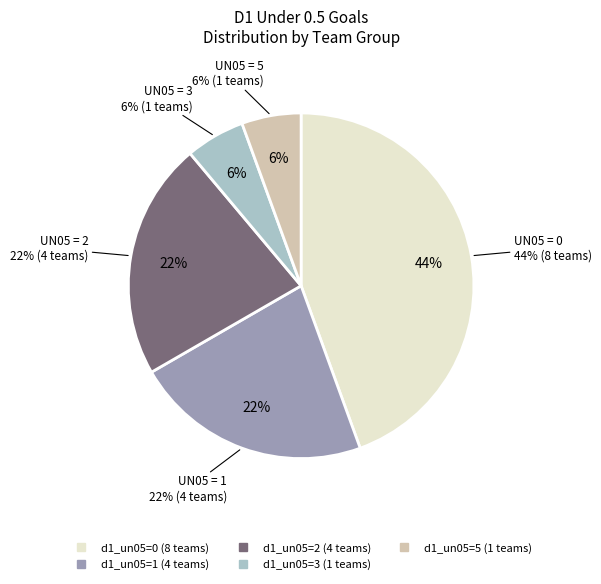

Is there any slice that represents more than half of the pie?

No